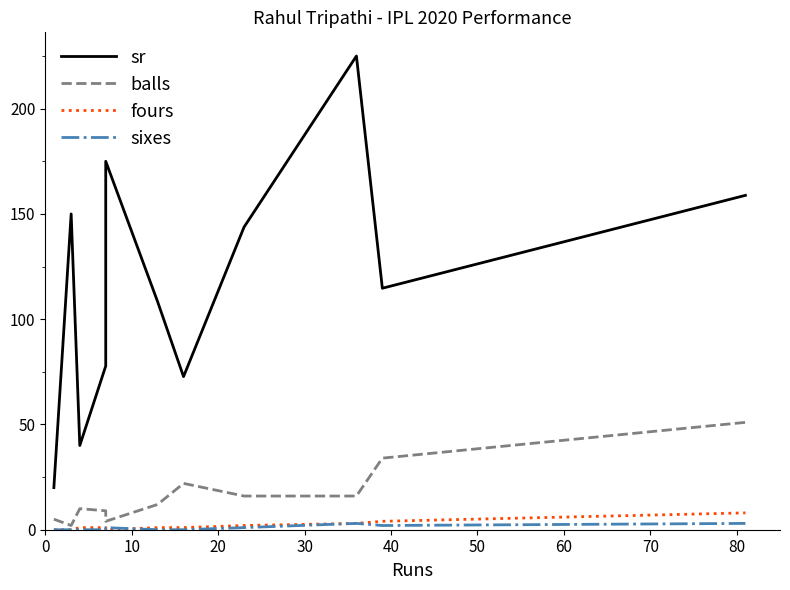

True or false: sixes has a value of 5.0 at 70.

False